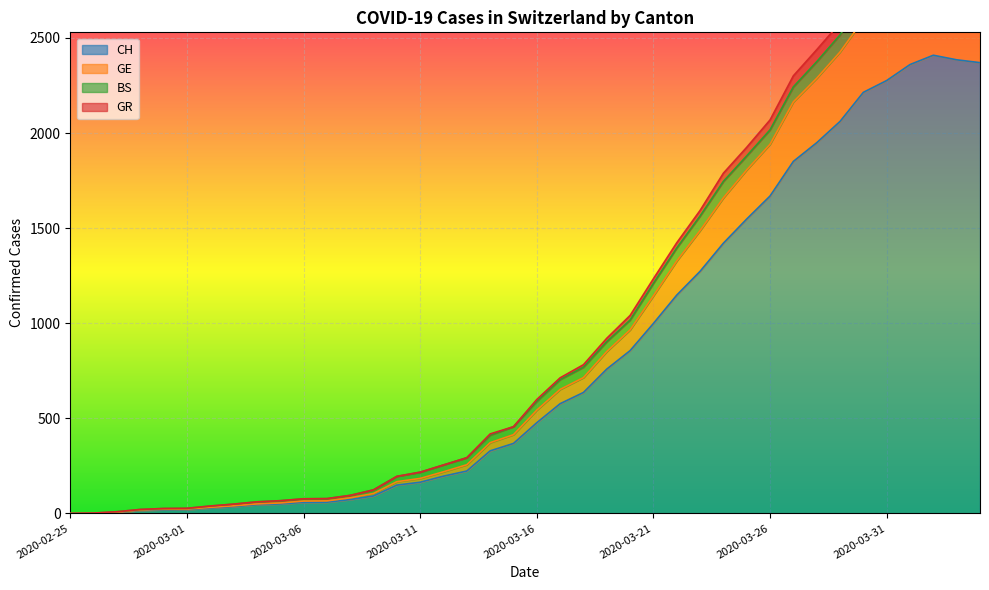

What is the sum of the GR values at 2020-03-14 and 2020-03-09?

542